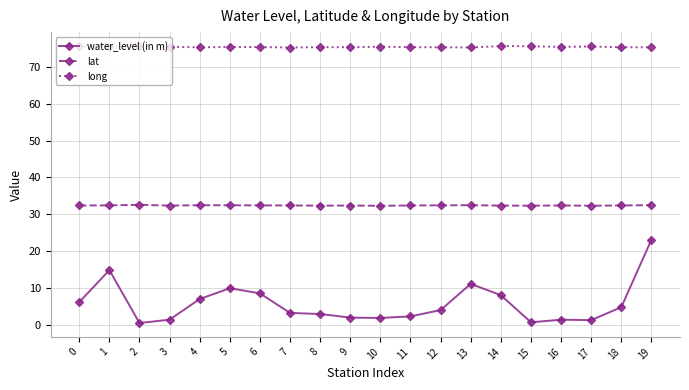

What is the smallest value displayed?

0.6